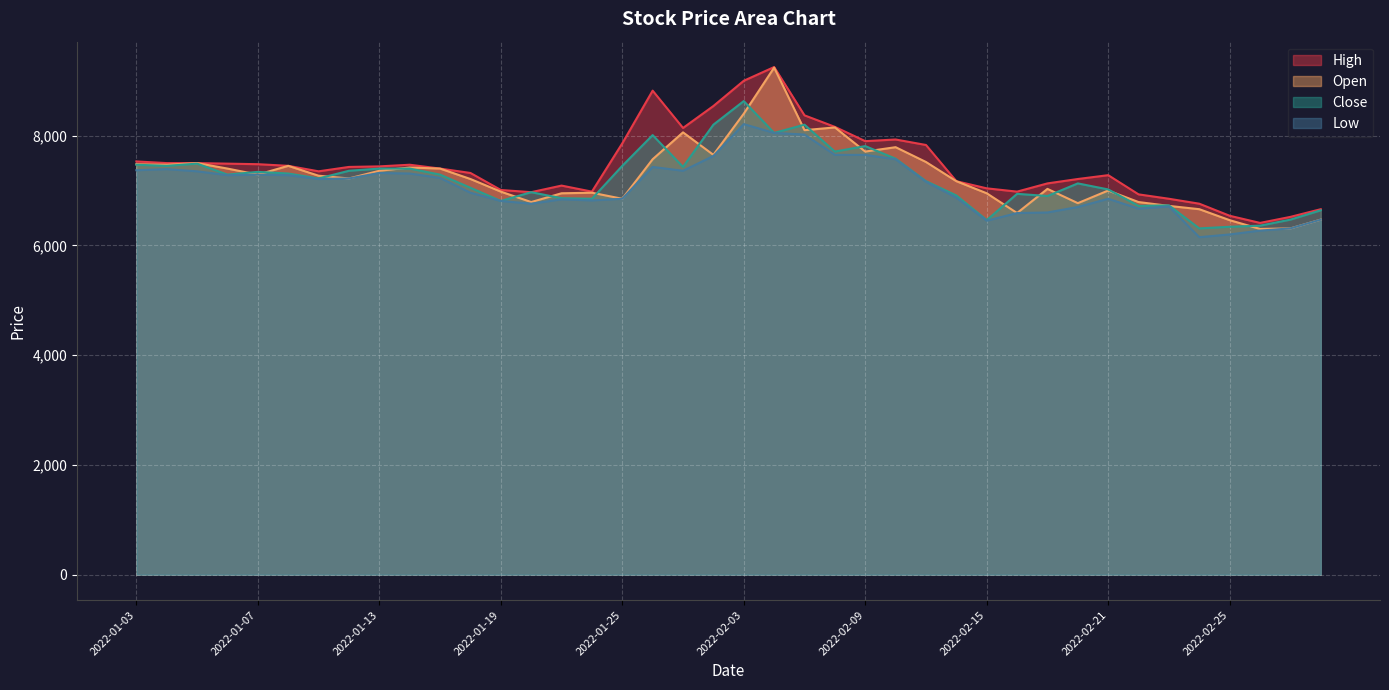

At 2022-01-04, list the series in order from largest to smallest.

High, Open, Close, Low